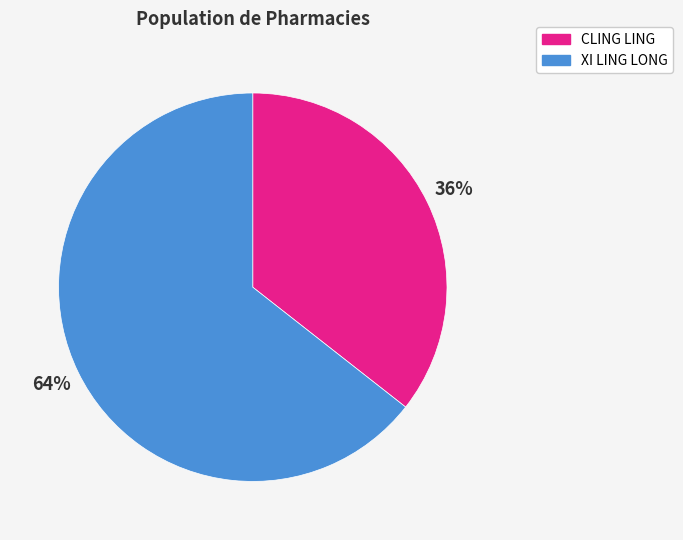

Between XI LING LONG and CLING LING, which is larger?

XI LING LONG